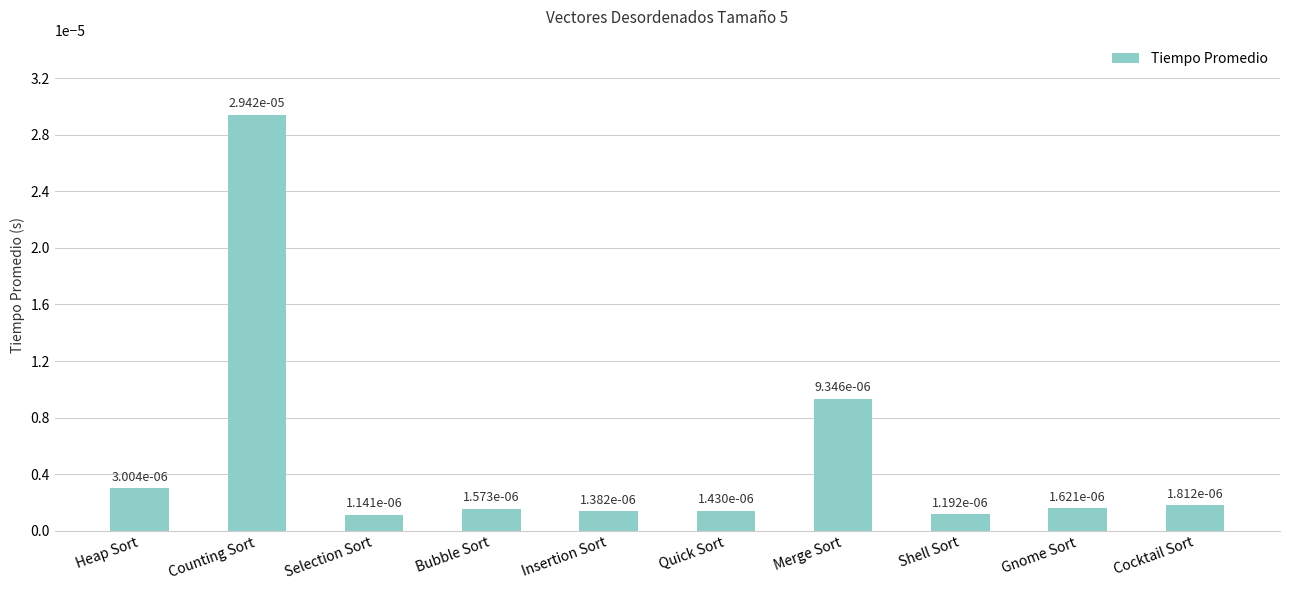

What is the label of the 1st bar from the right?

Cocktail Sort